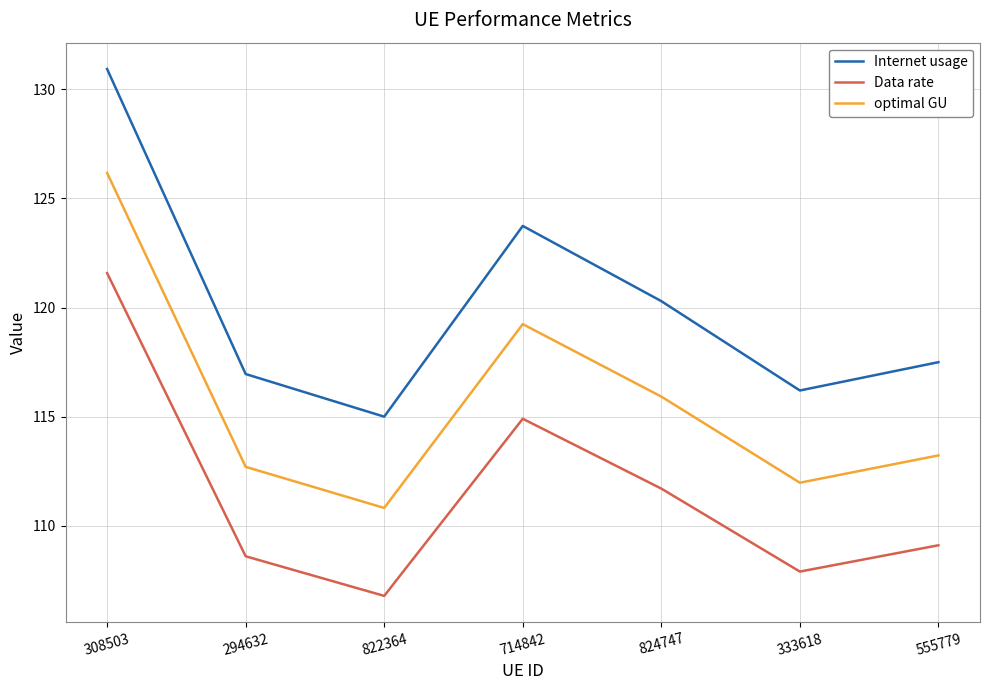

What position from the right is 824747?

3